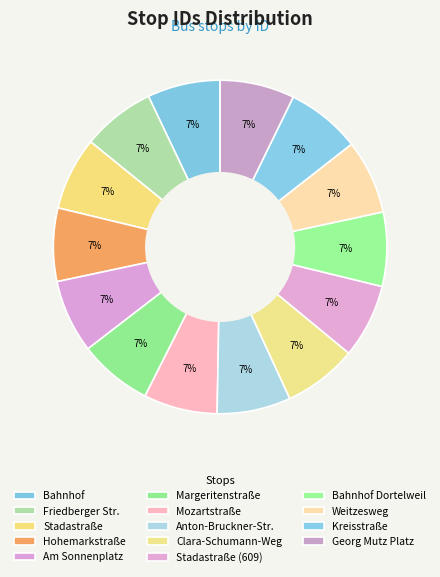

How many segments does this pie chart have?

14